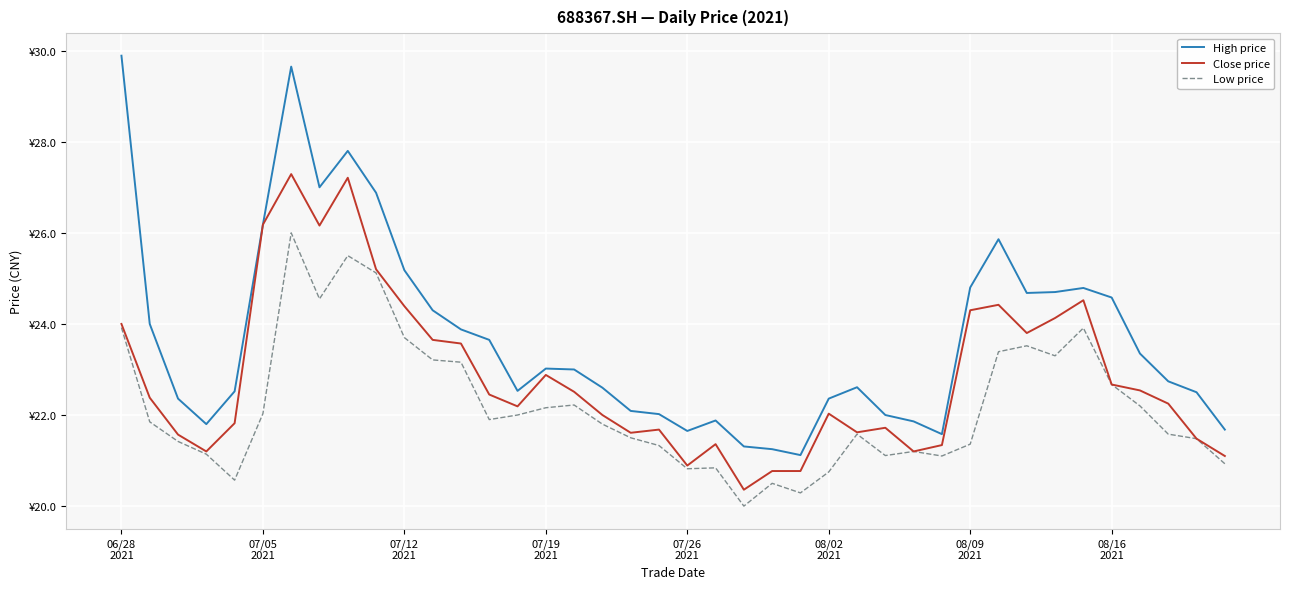

True or false: Low price has more than 1 points higher than both neighbors.

True